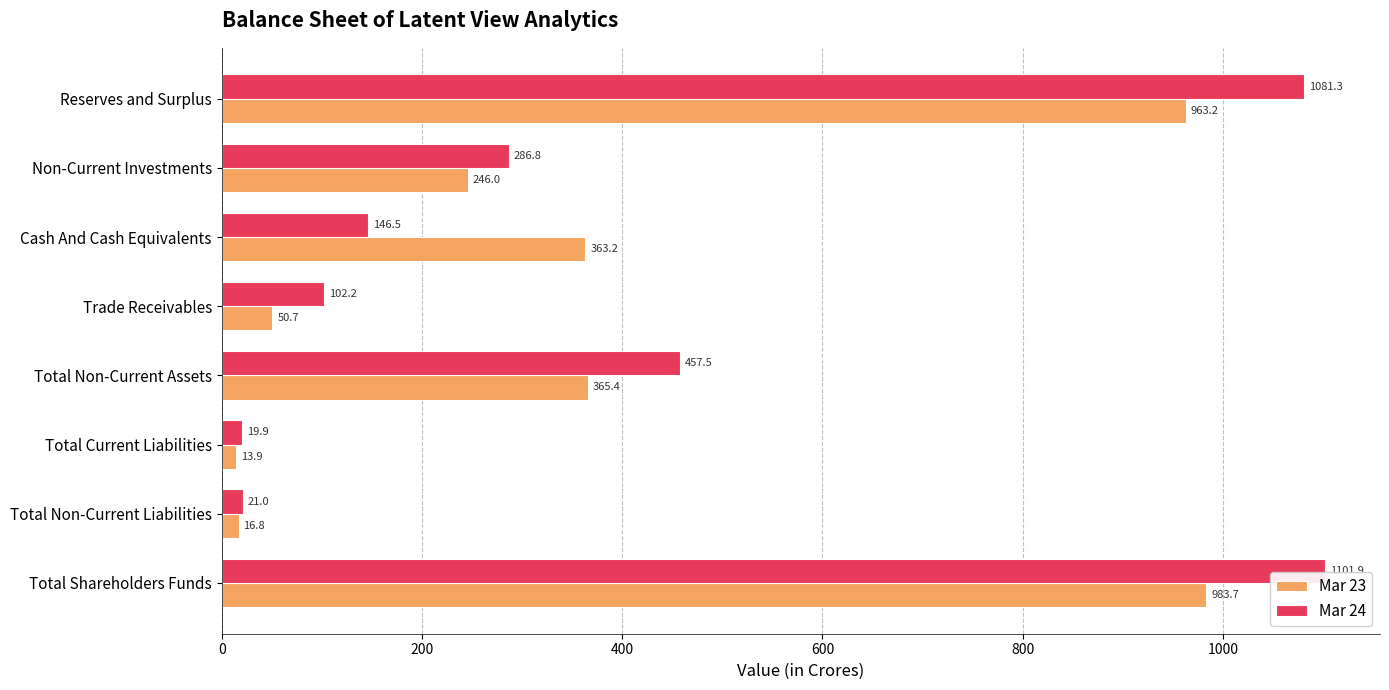

Which series has the largest range (max minus min)?

Mar 24